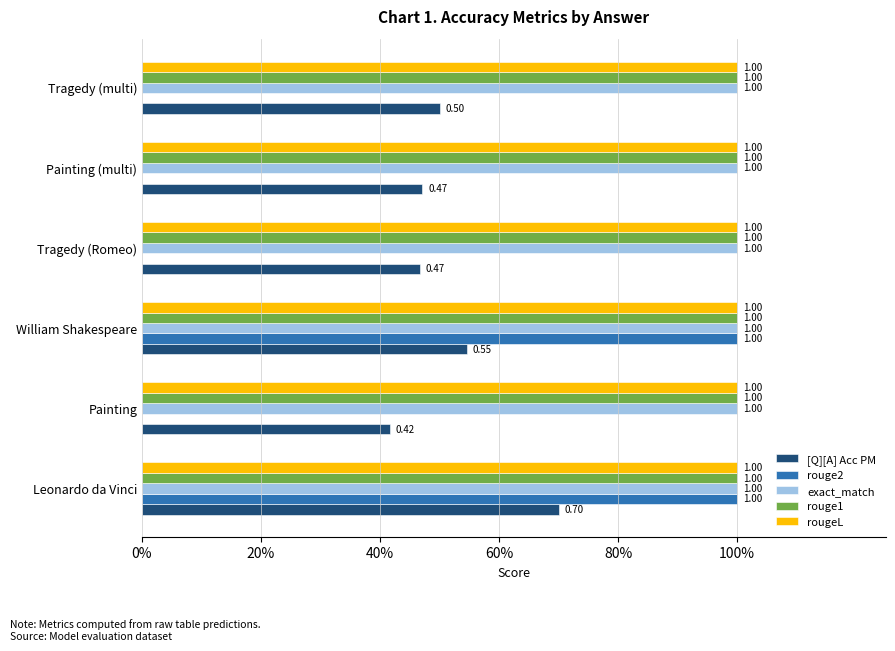

What are all the series names shown in the legend?

[Q][A] Acc PM, rouge2, exact_match, rouge1, rougeL